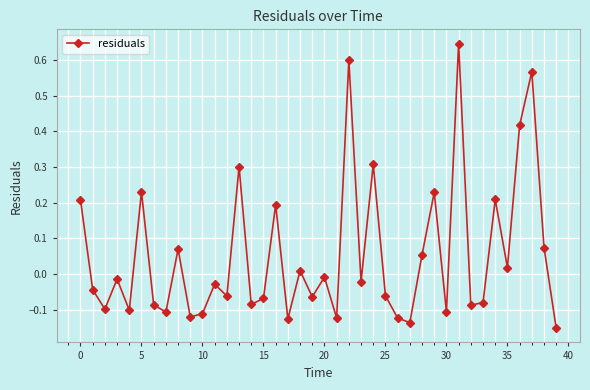

What is the value of the 14th point from the left?

0.3